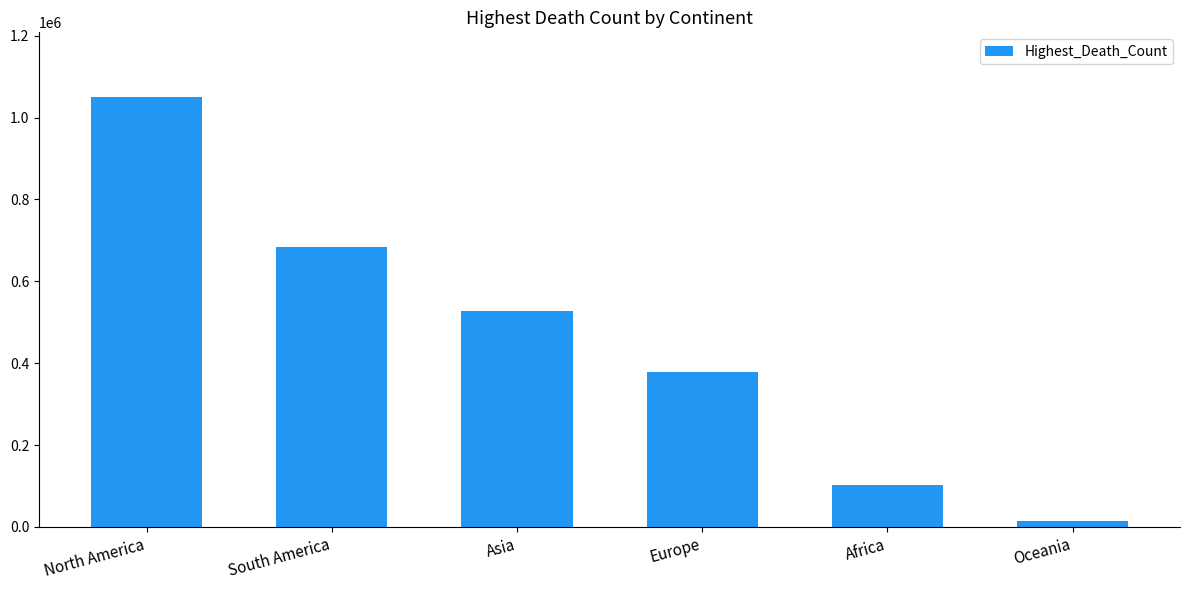

What is the label of the 5th bar from the right?

South America